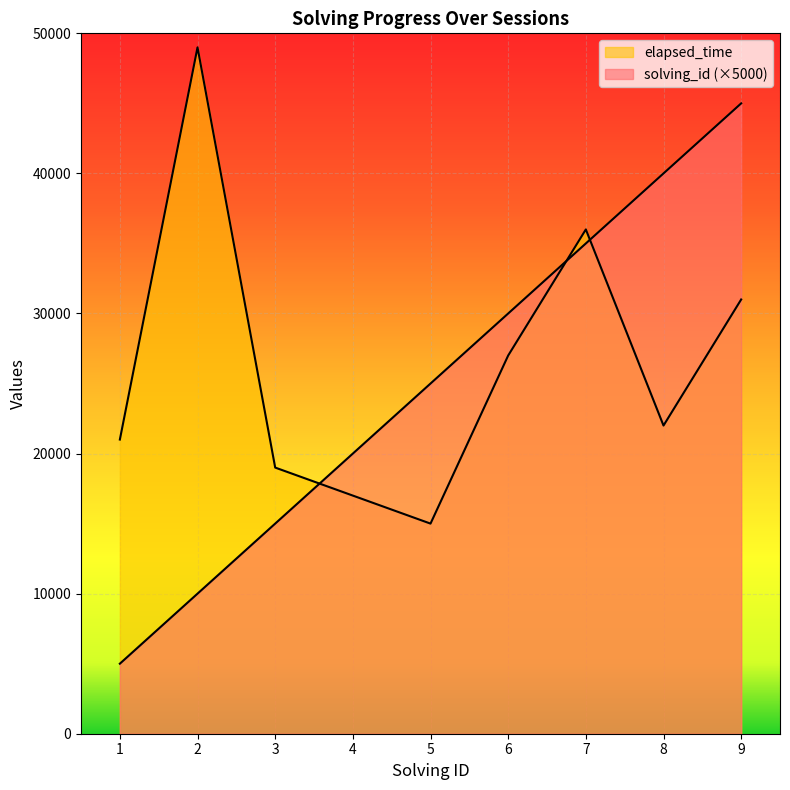

Is the value of elapsed_time at 6 greater than the value of solving_id at 5?

Yes